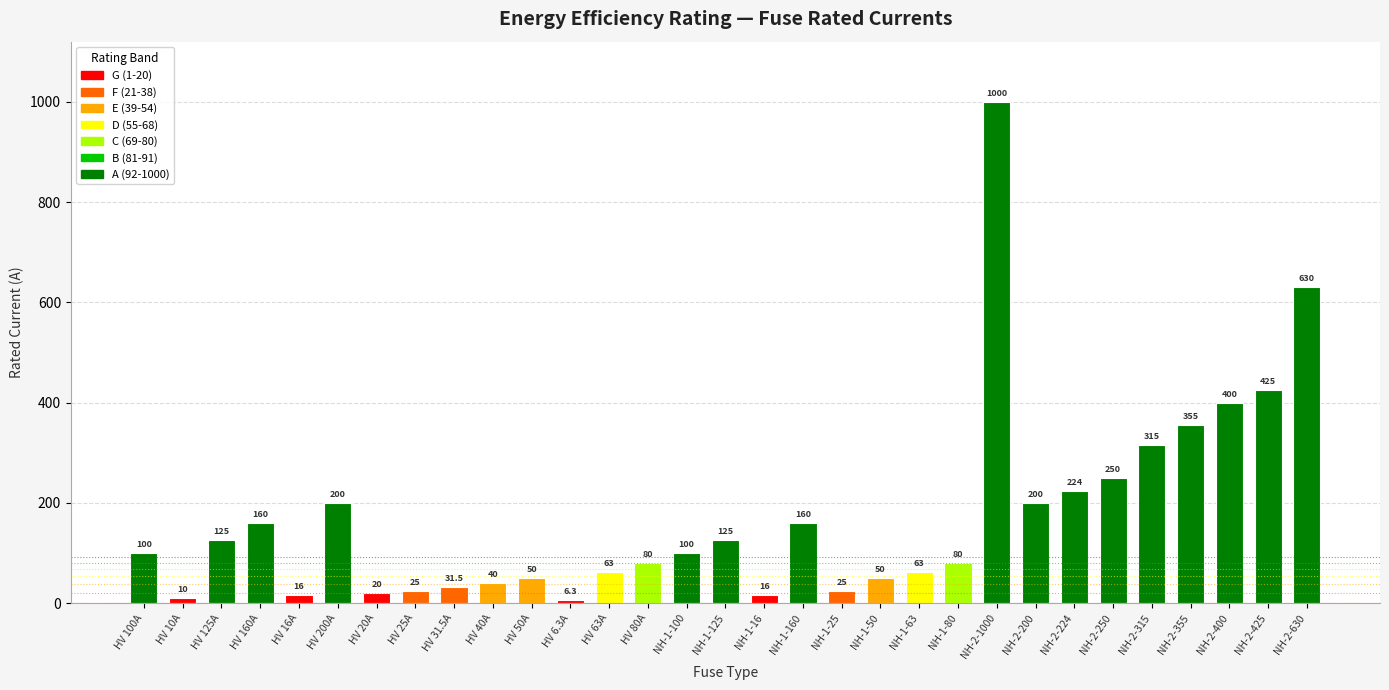

Read the value at NH-2-400.

400.0